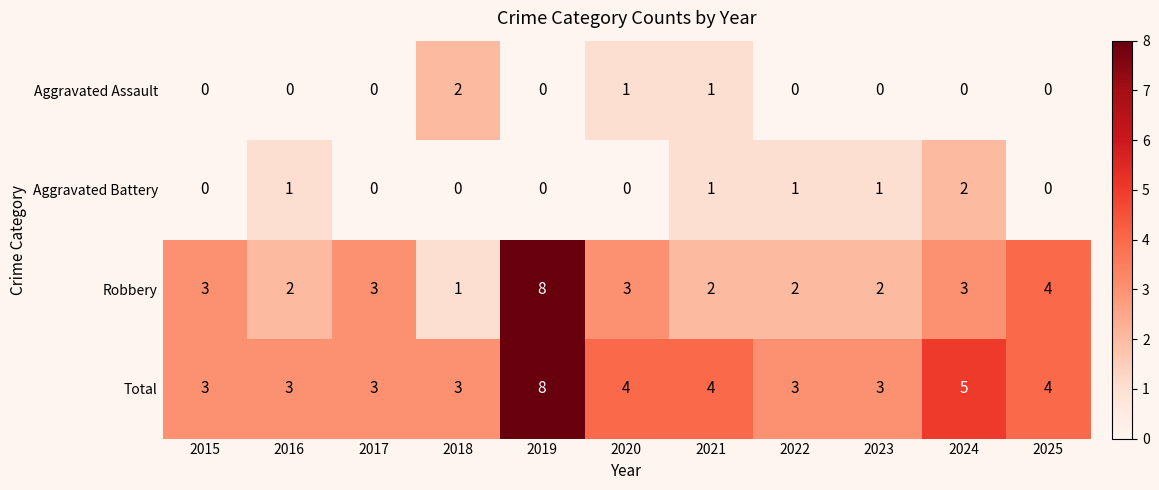

What is the sum of the Robbery values at 2020 and 2022?

5